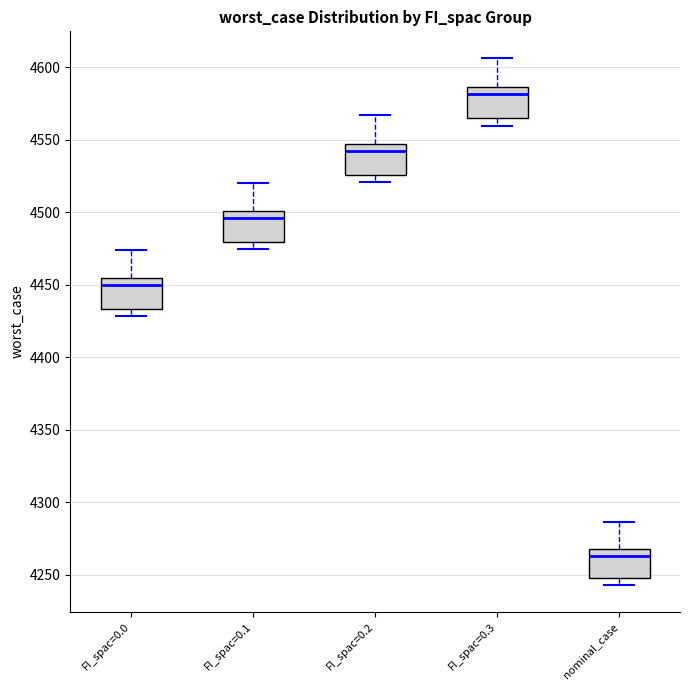

Which box's median line is the lowest?

nominal_case